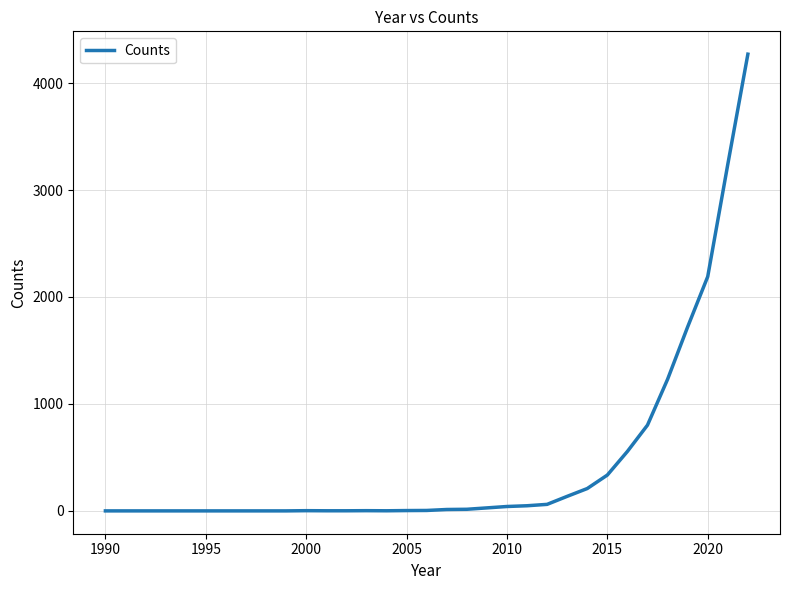

What is the difference between the maximum and minimum values?

4270